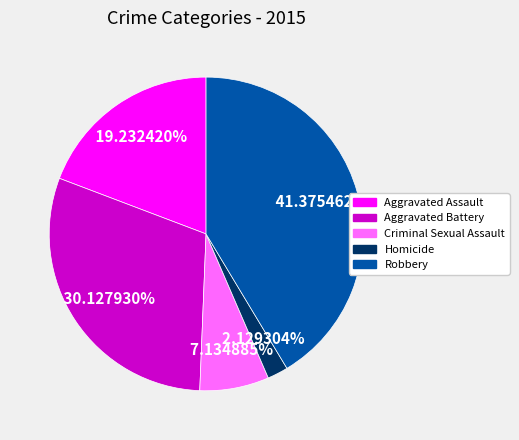

To the nearest percent, what portion does Criminal Sexual Assault represent?

7%